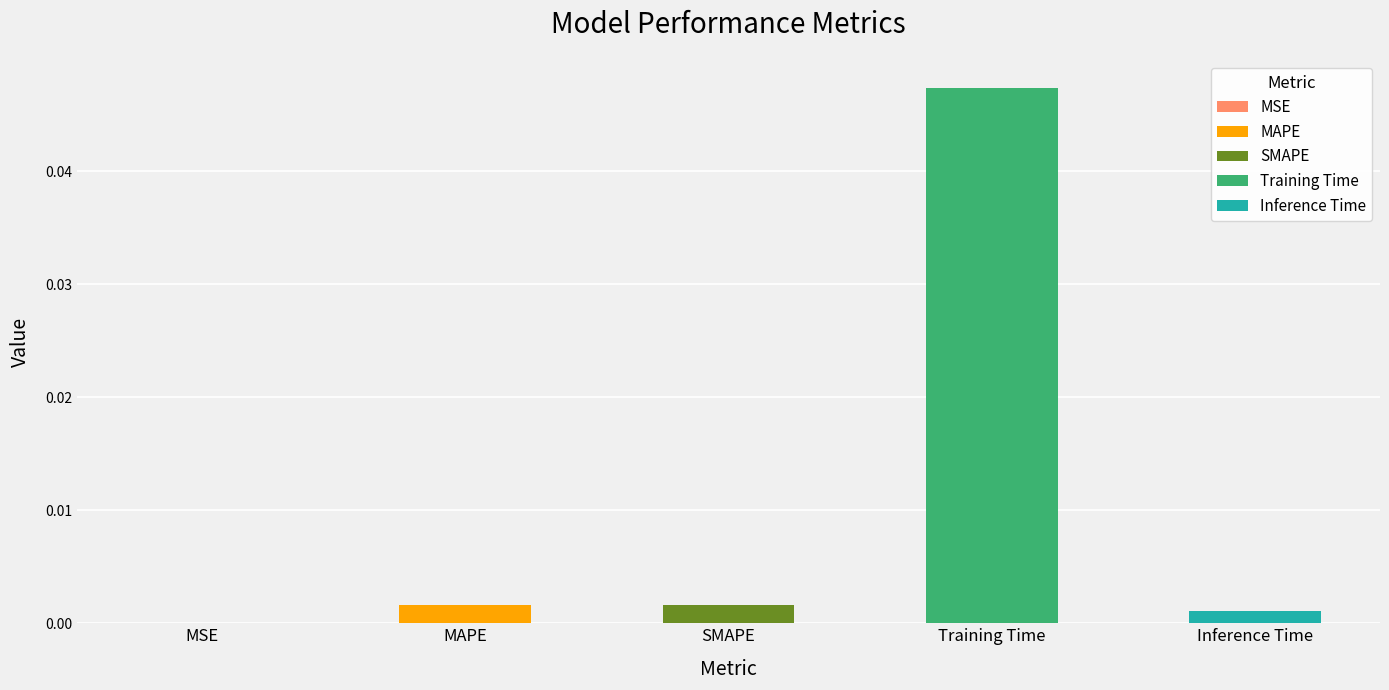

How many bars are there in total?

5